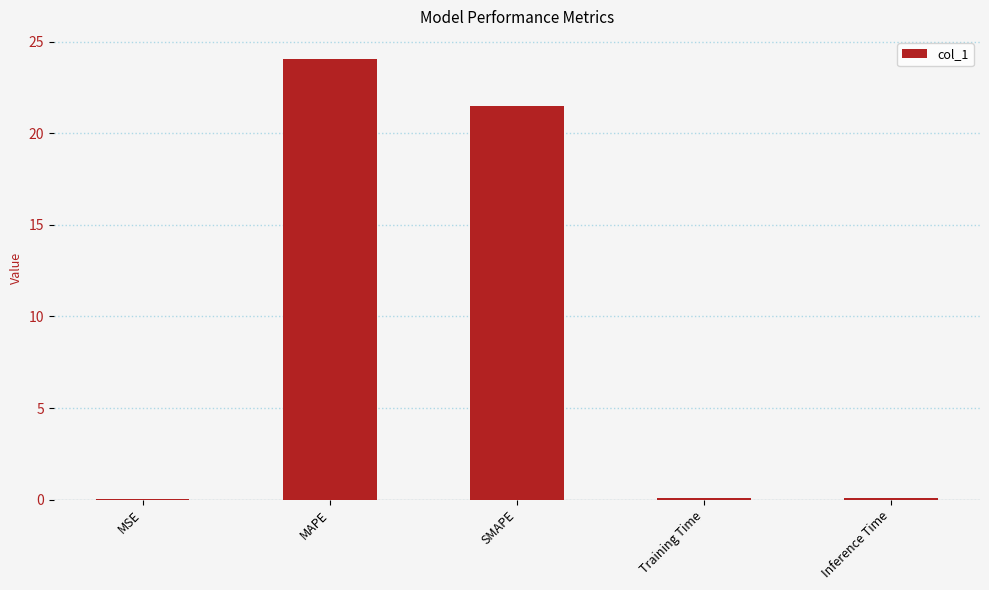

Which label corresponds to the largest value in the chart?

MAPE